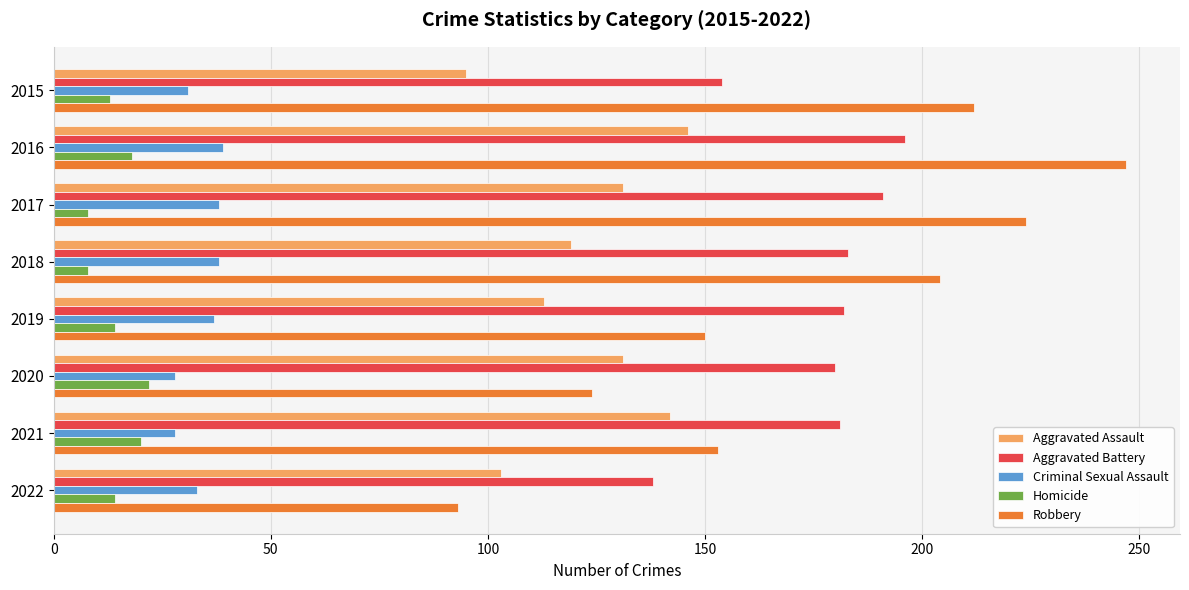

What is the difference between the maximum and minimum values in the Homicide series?

14